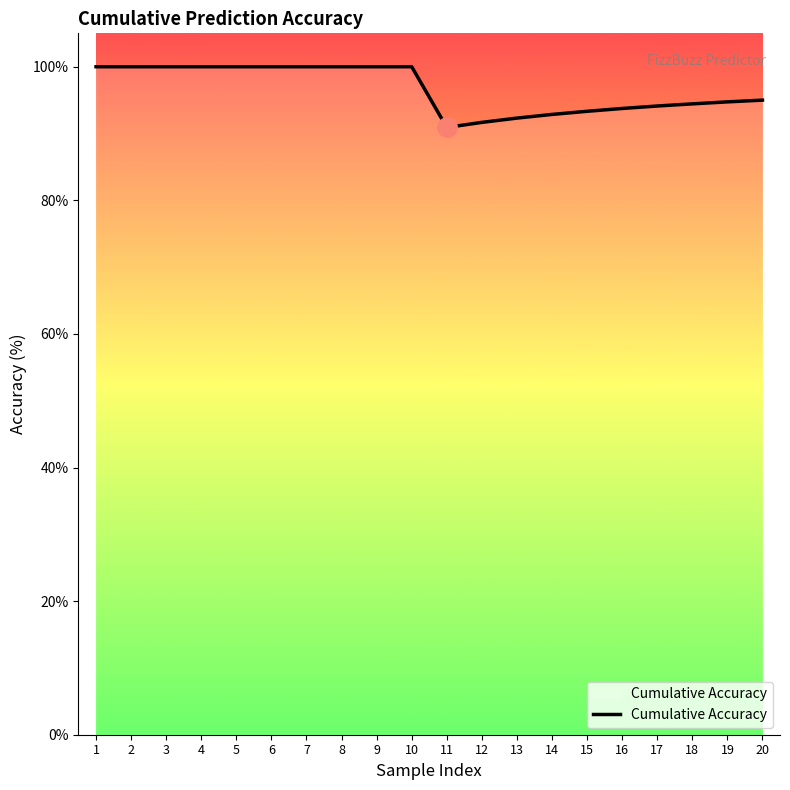

What is the minimum value shown in the chart?

90.9